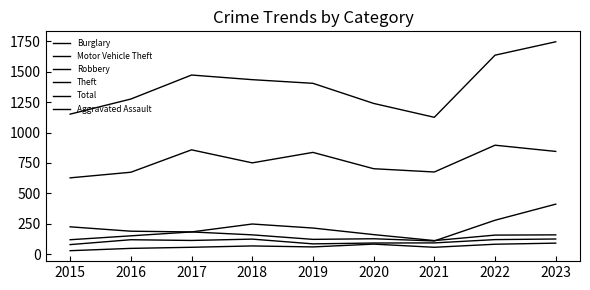

Reading left to right, extract all data points from this chart.

Burglary: 226	190	184	249	216	162	113	158	160
Motor Vehicle Theft: 120	152	184	160	123	128	110	280	412
Robbery: 80	120	114	125	86	93	94	121	126
Theft: 628	674	858	751	837	703	676	896	845
Total: 1151	1275	1472	1434	1404	1239	1125	1635	1745
Aggravated Assault: 30	49	58	69	61	84	58	83	92